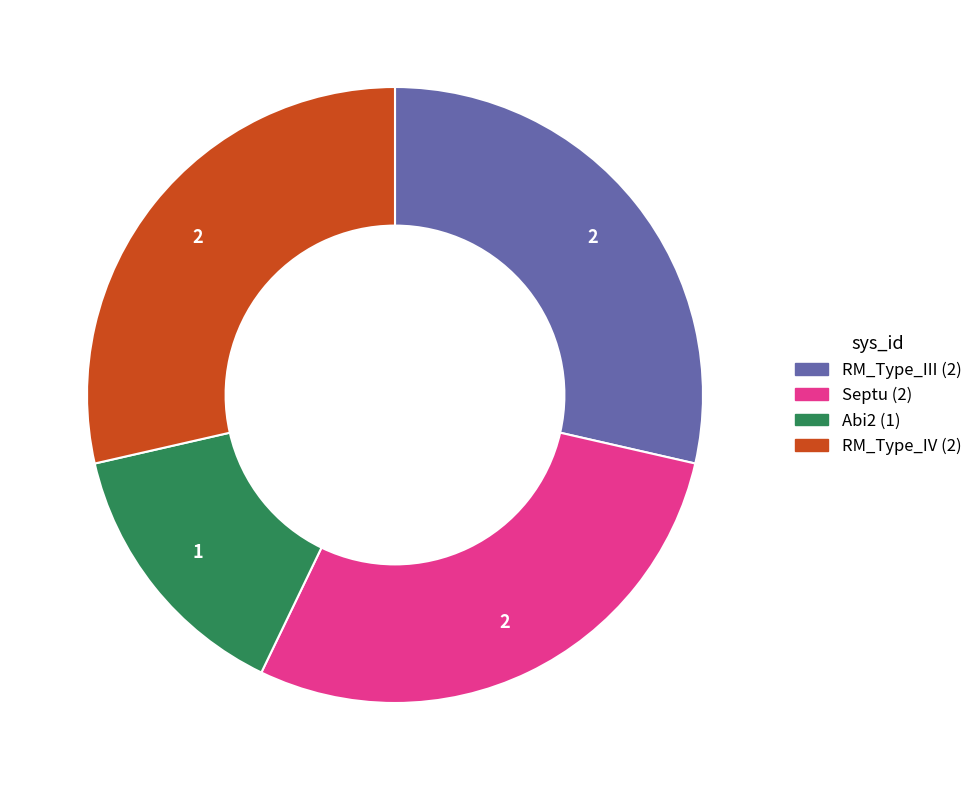

Count the number of slices in the pie.

4